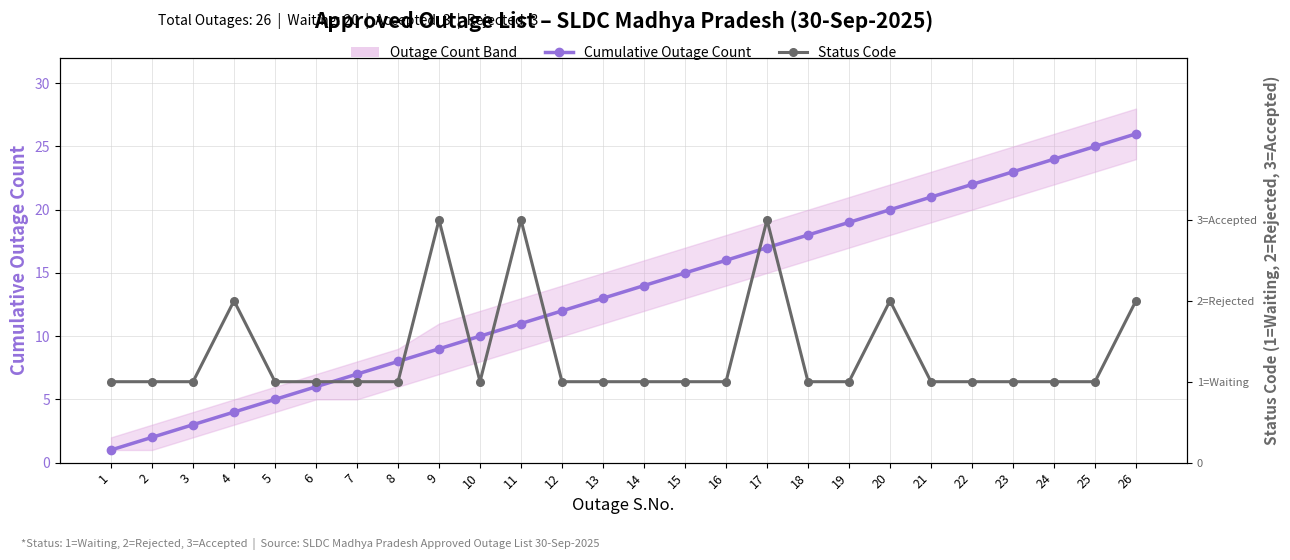

Where does the Cumulative Outage Count series first go above 14?

15